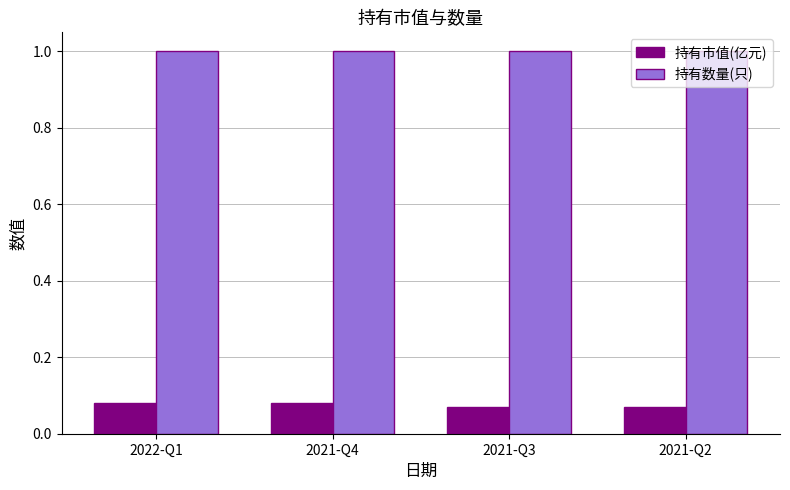

At how many categories does at least one series exceed 0?

4